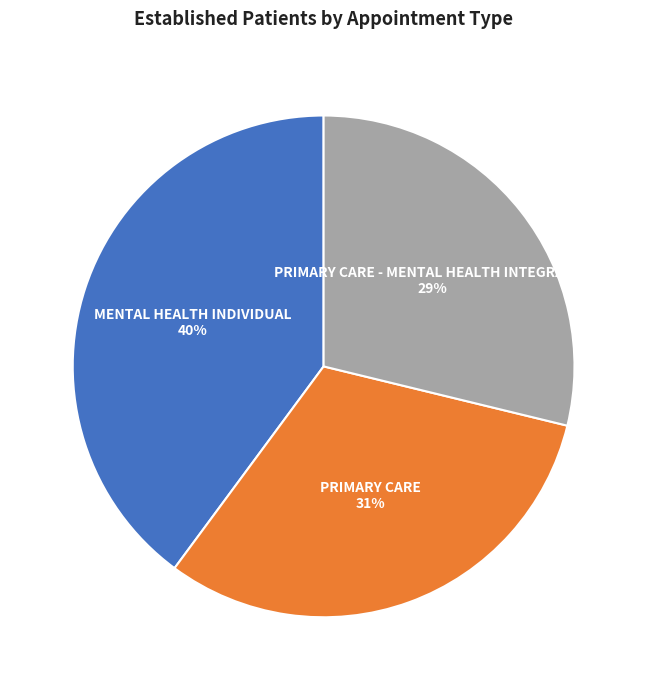

Rank the categories by value from highest to lowest.

MENTAL HEALTH INDIVIDUAL, PRIMARY CARE, PRIMARY CARE - MENTAL HEALTH INTEGRATED